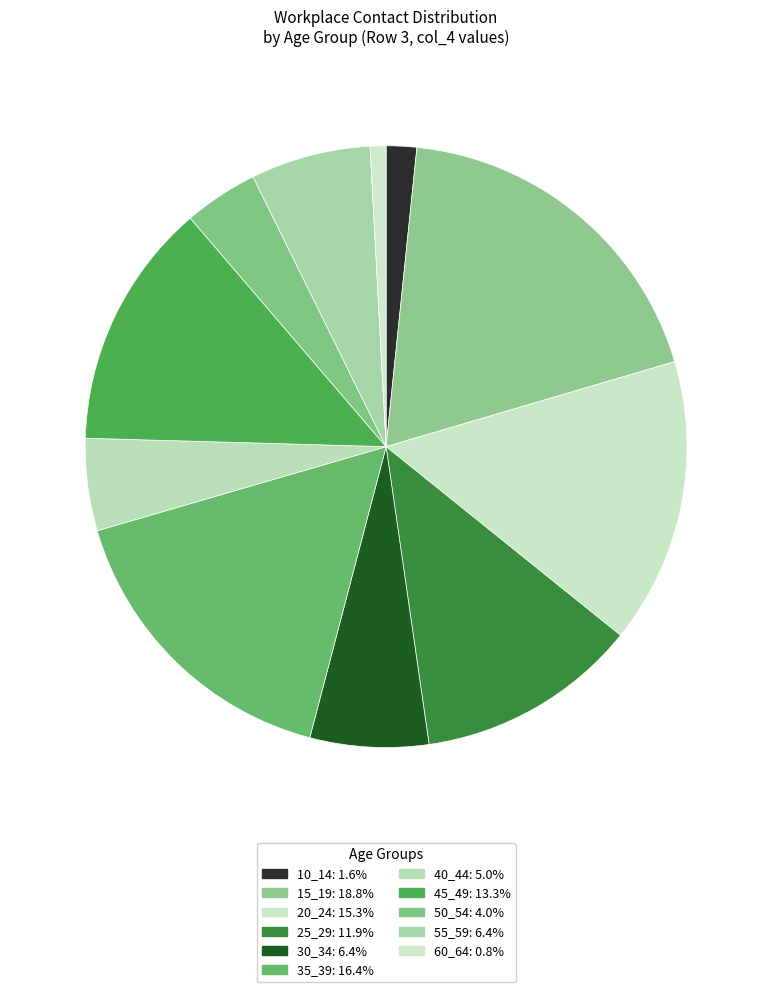

Which has a higher value, 30_34 or 25_29?

25_29